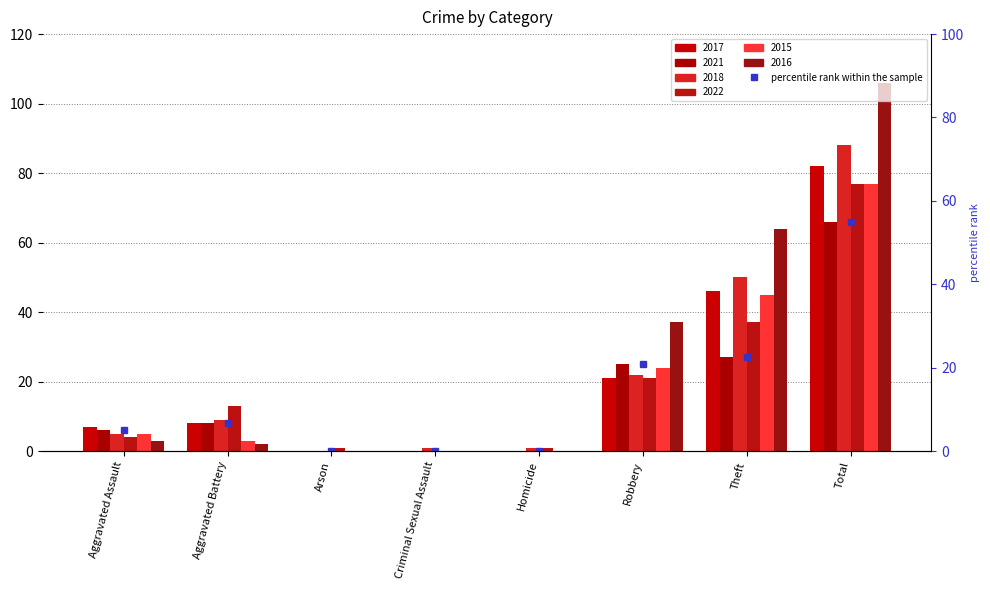

Which category has the highest value across all series?

Total